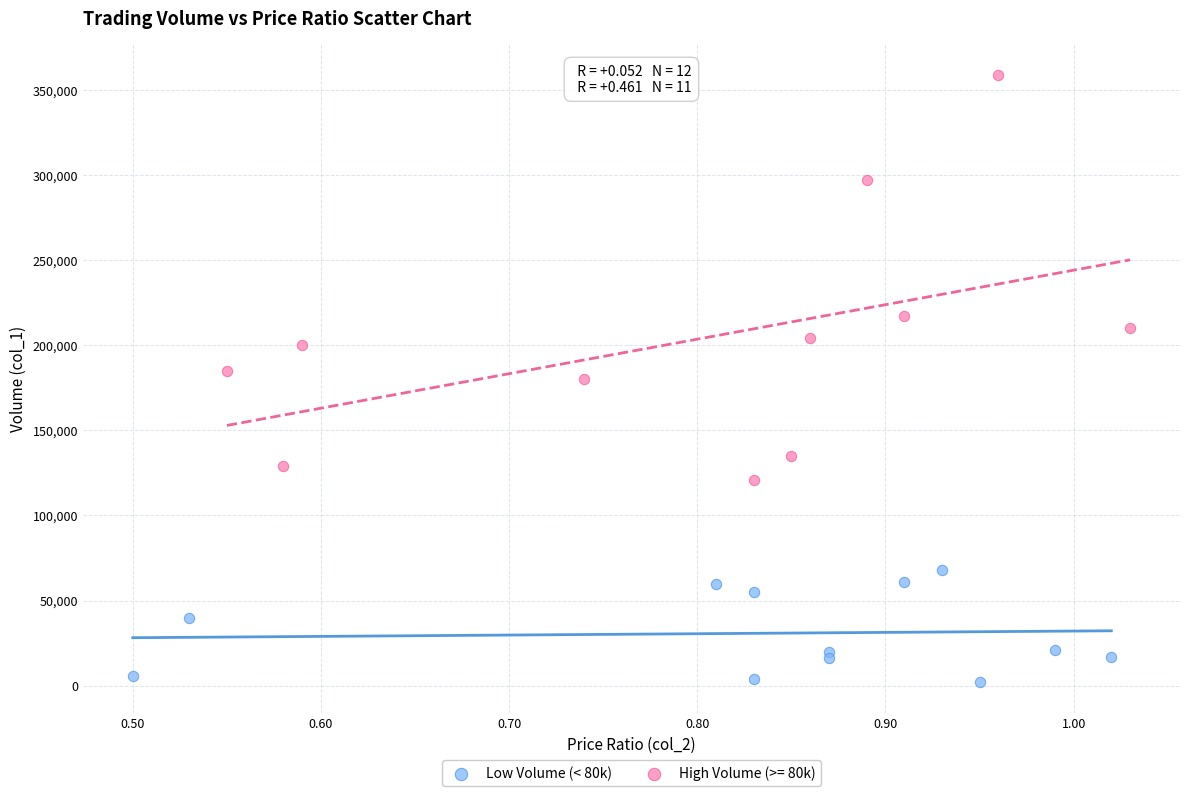

Which series reaches the maximum Y coordinate?

High Volume (>= 80k)